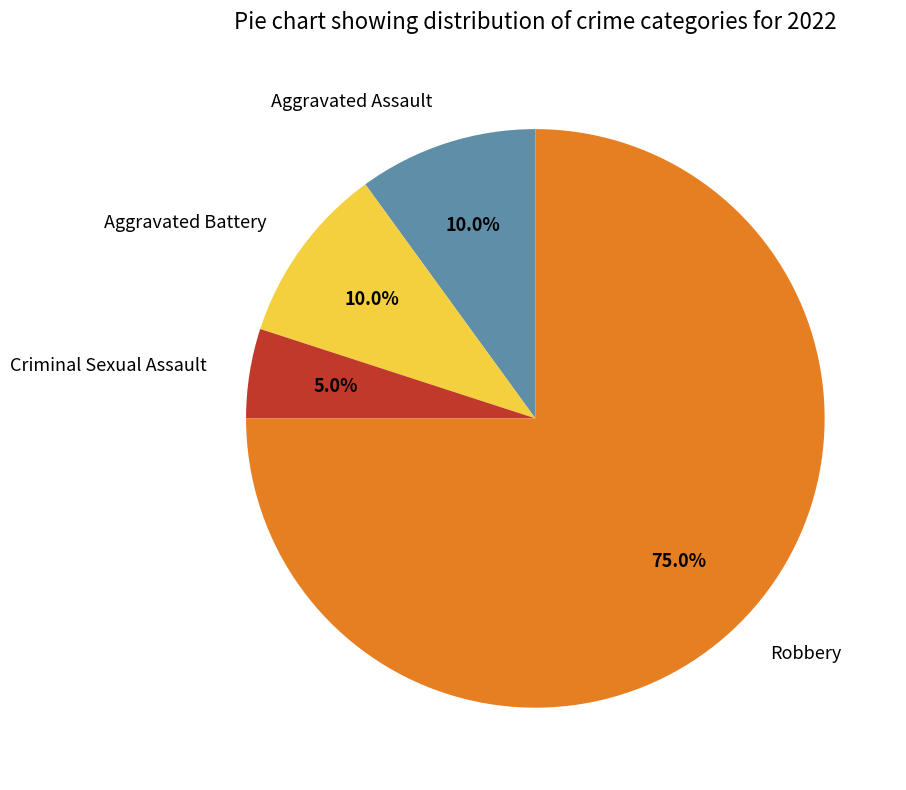

How many segments does this pie chart have?

4